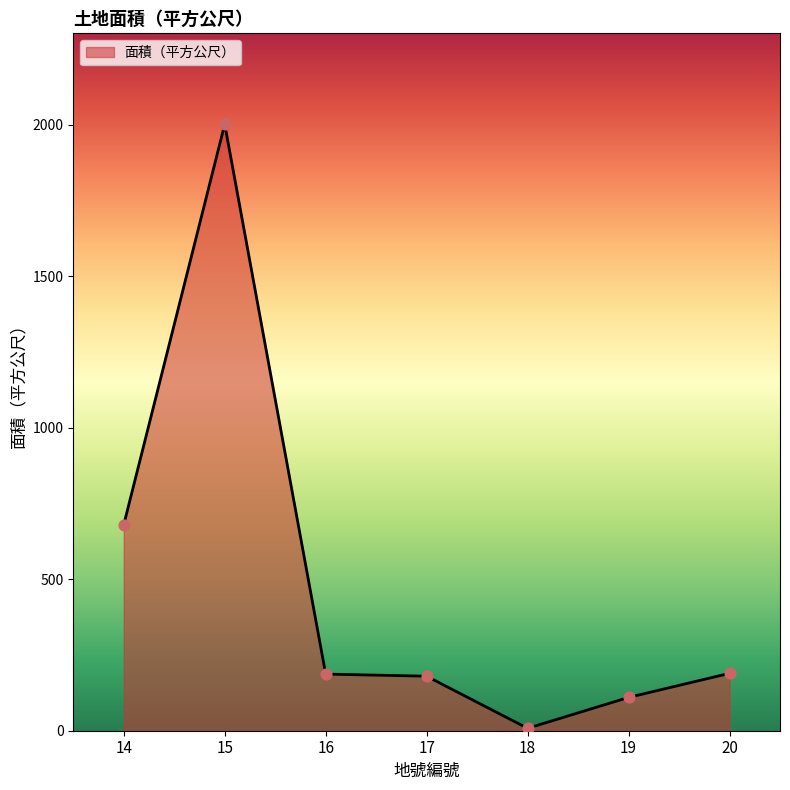

What is the change in value from 16 to 20?

+2.5